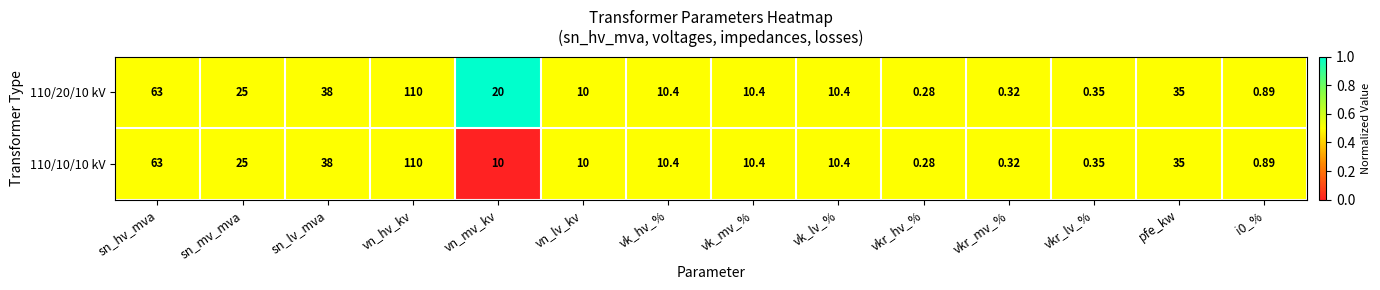

Where is 110/20/10 kV nearest to the value 55?

sn_hv_mva